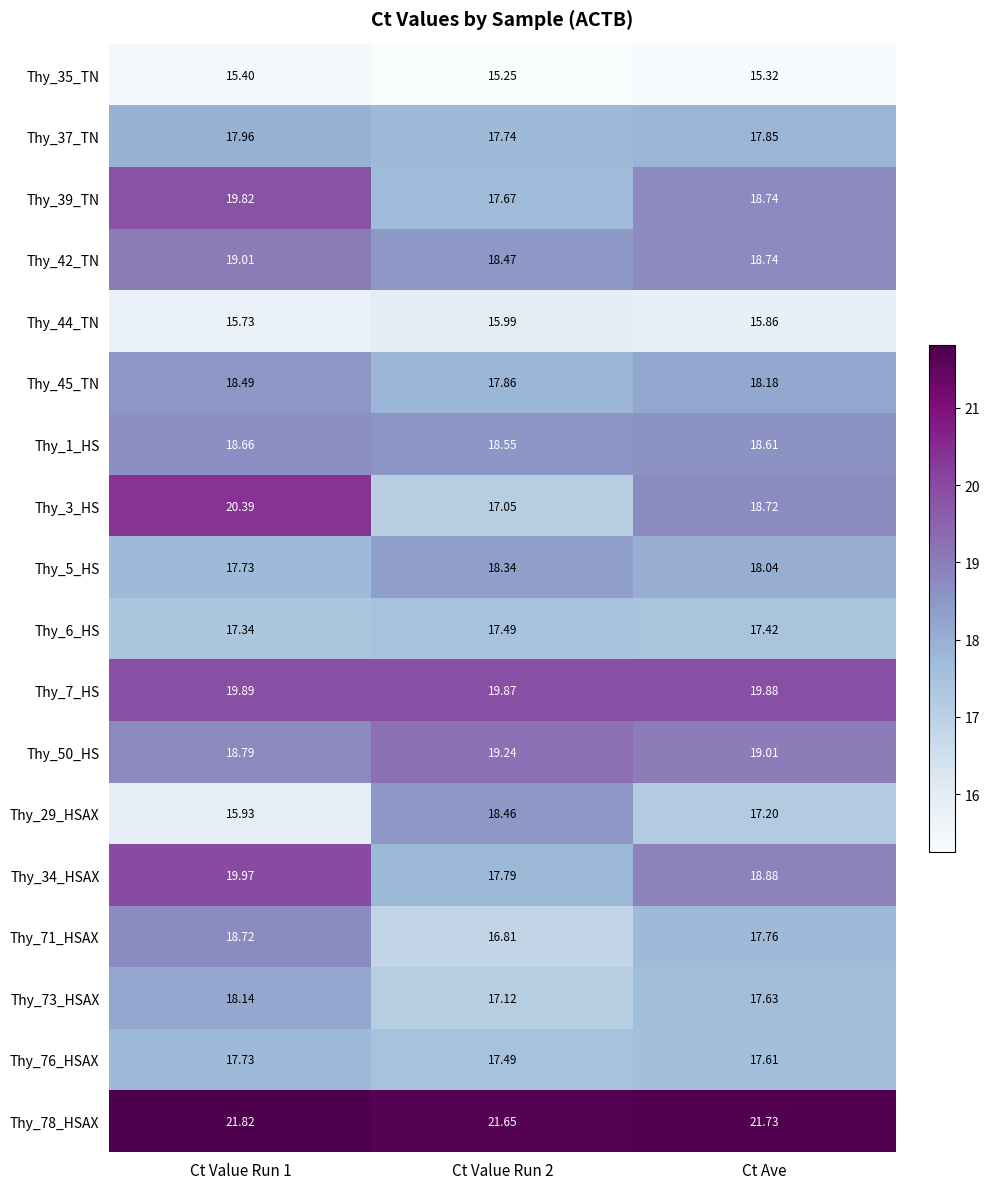

How many values in the Thy_5_HS series are below 18?

1